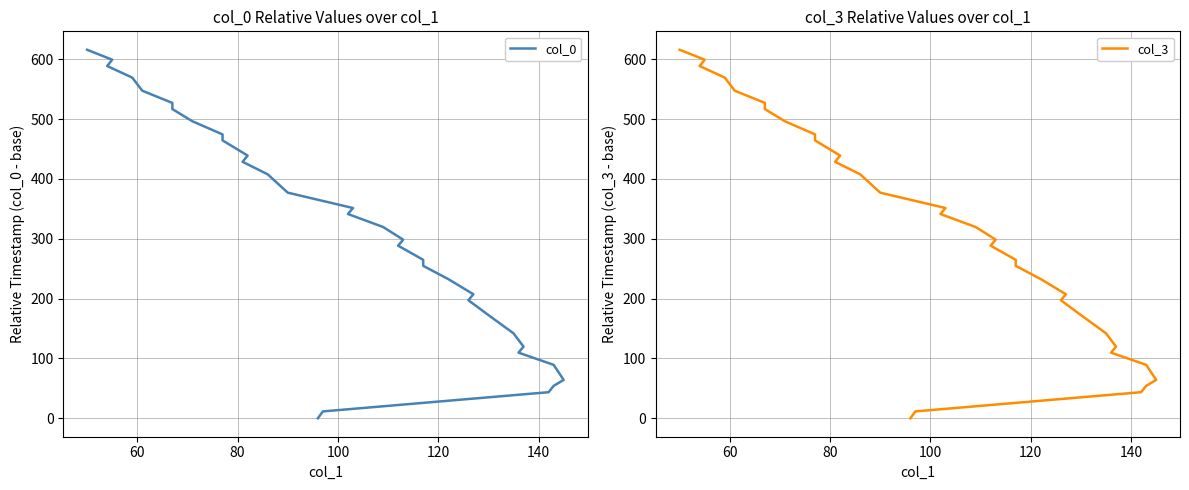

Is the value of col_0 at 9 greater than the value of col_3 at 16?

No